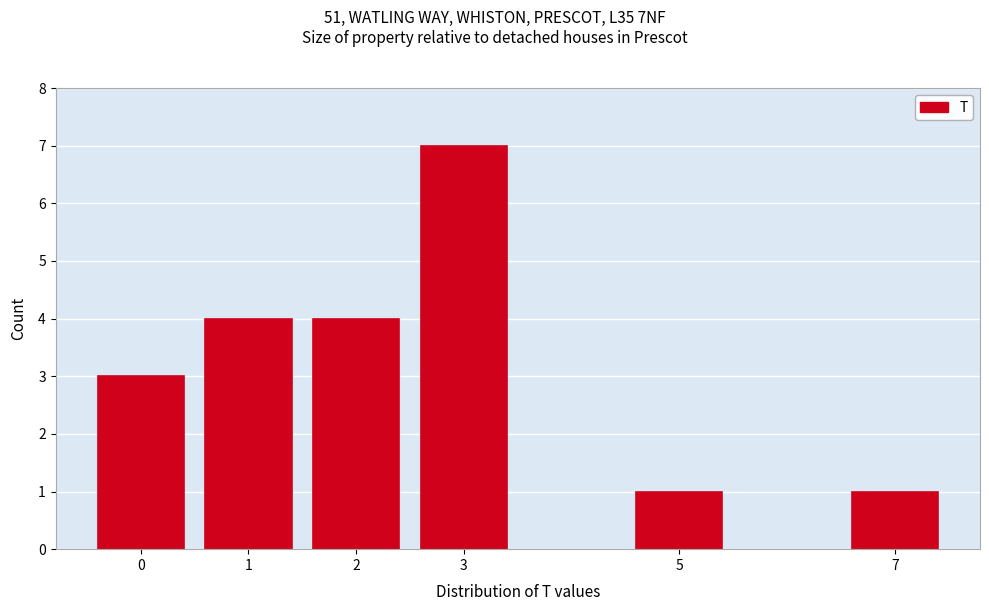

Reading left to right, extract all data points from this chart.

3	4	4	7	1	1